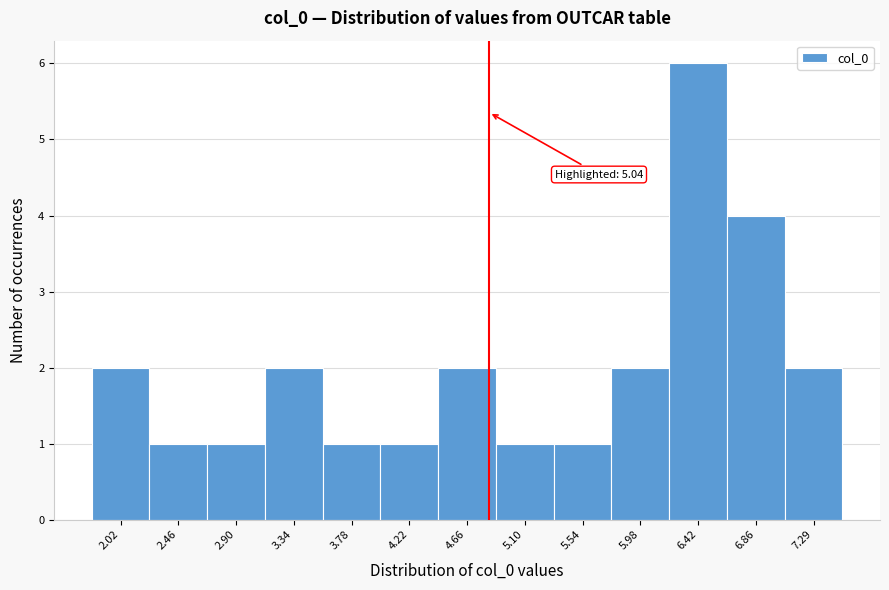

Reading left to right, what are all the values shown in this chart?

2.02=2	2.46=1	2.90=1	3.34=2	3.78=1	4.22=1	4.66=2	5.10=1	5.54=1	5.98=2	6.42=6	6.86=4	7.29=2